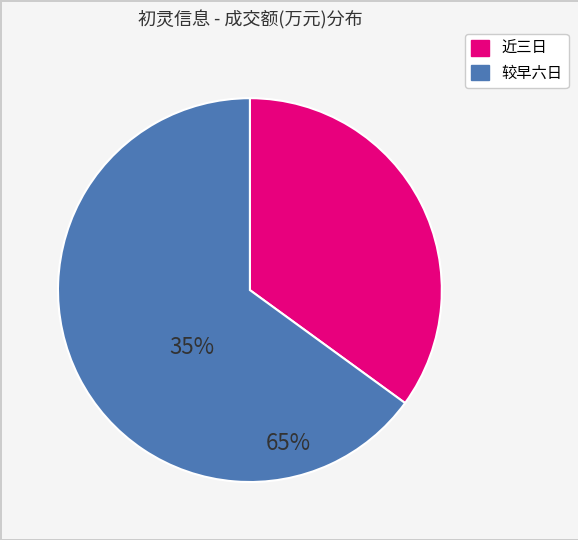

Does any single category account for the majority?

Yes